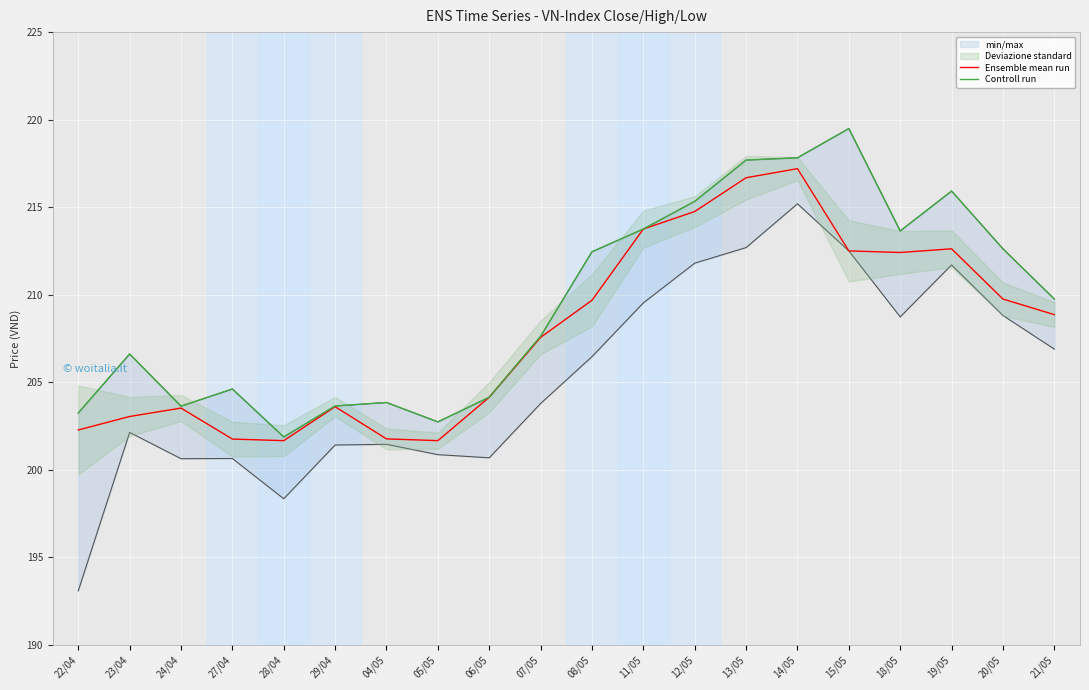

Is it true that Controll run equals 308.6 at 04/05?

False